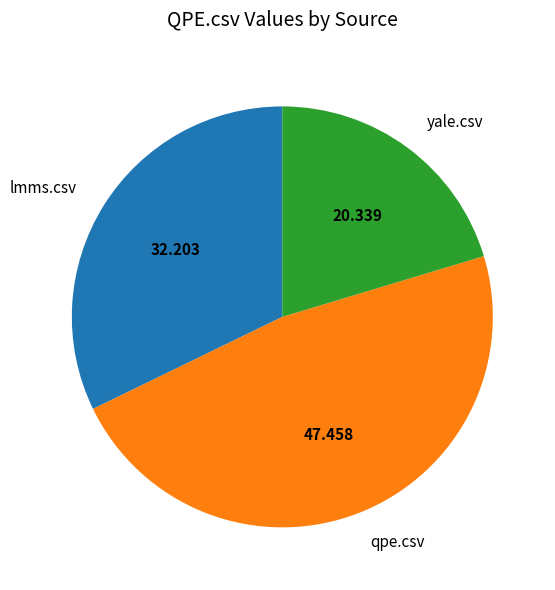

Rank the categories by value from lowest to highest.

yale.csv, lmms.csv, qpe.csv